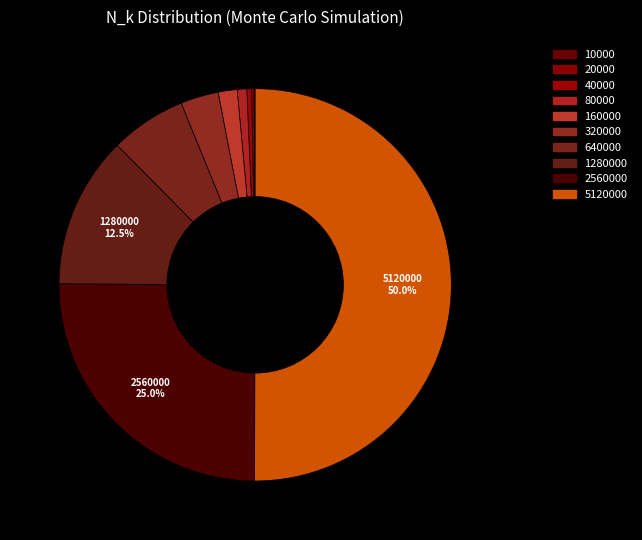

Is it true that 5120000 is 50% of the pie?

True